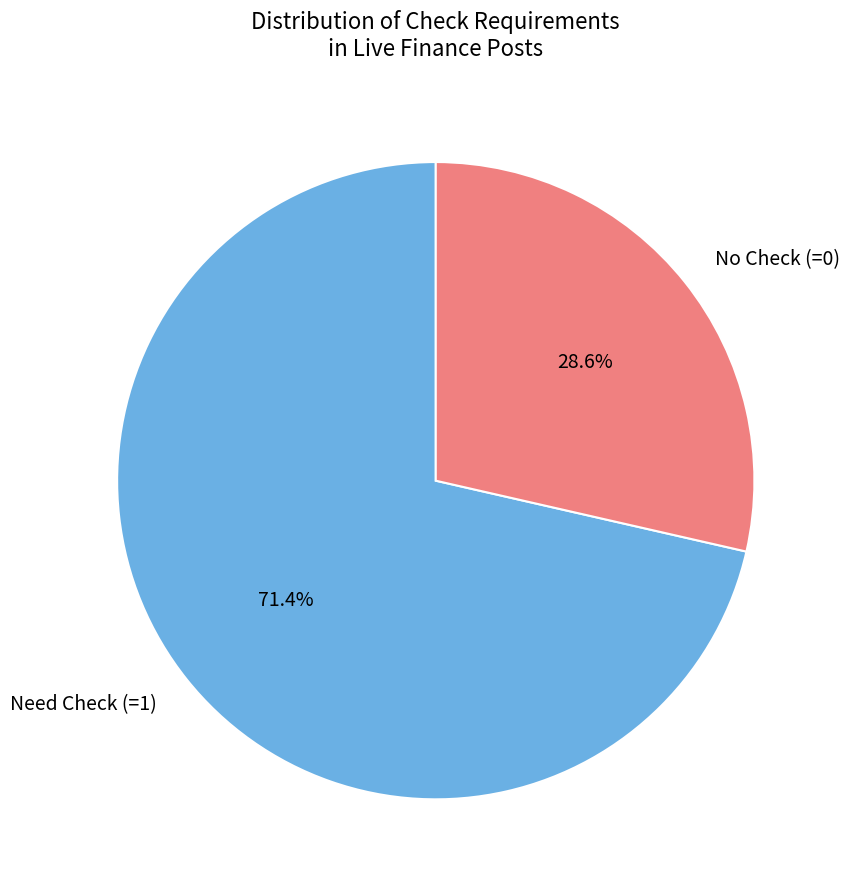

How much of the chart is everything except Need Check (=1)?

28.6%